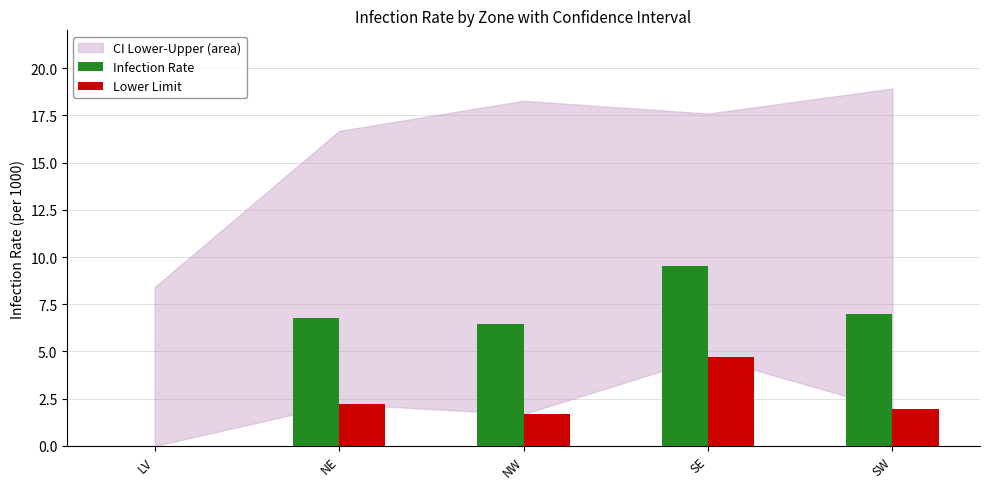

Reading right to left, list all the values displayed in this chart.

Infection Rate: 7.0	9.5	6.5	6.8	0.0
Lower Limit: 1.9	4.7	1.7	2.2	0.0